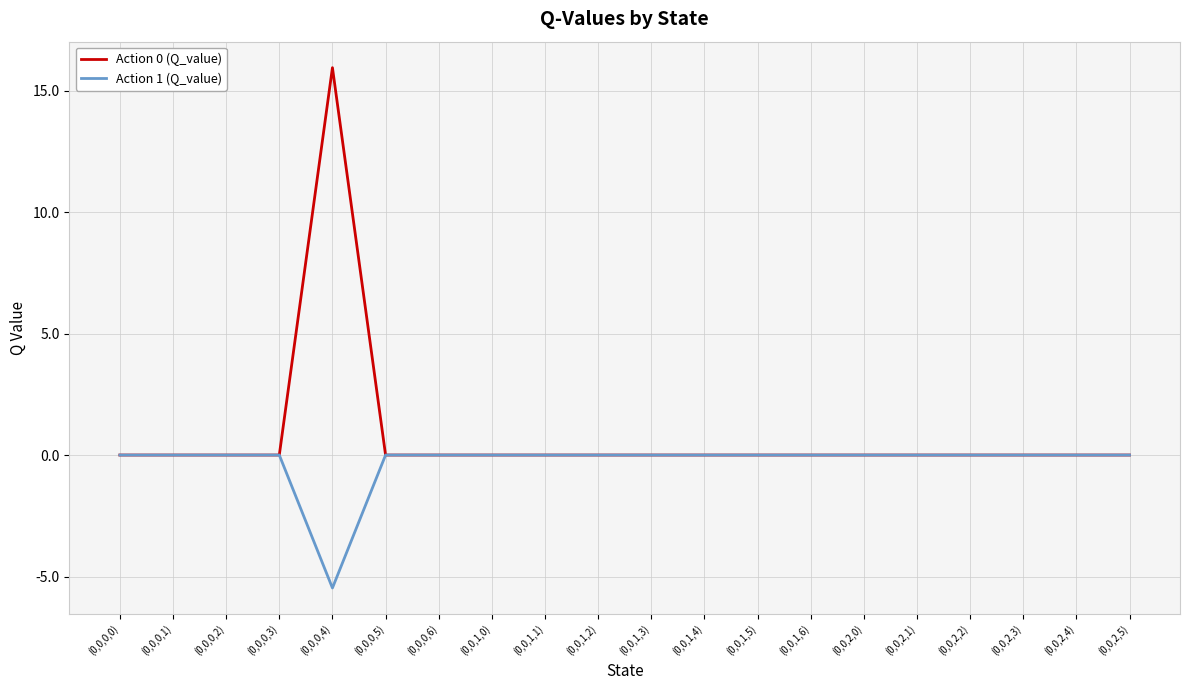

What is the minimum value for Action 1 (Q_value)?

-5.5